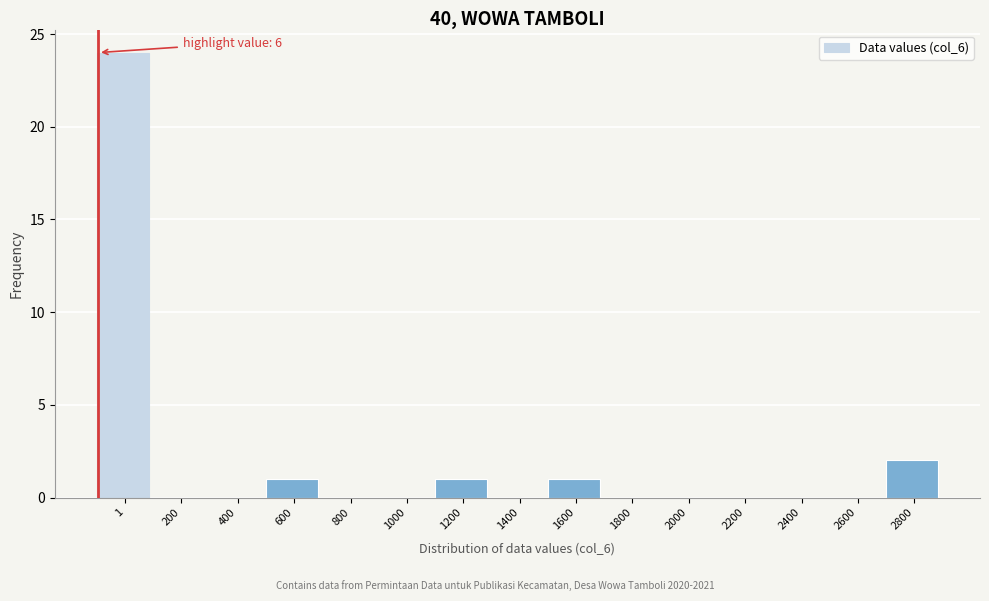

Reading right to left, list all the values displayed in this chart.

2800=2	2600=0	2400=0	2200=0	2000=0	1800=0	1600=1	1400=0	1200=1	1000=0	800=0	600=1	400=0	200=0	1=24